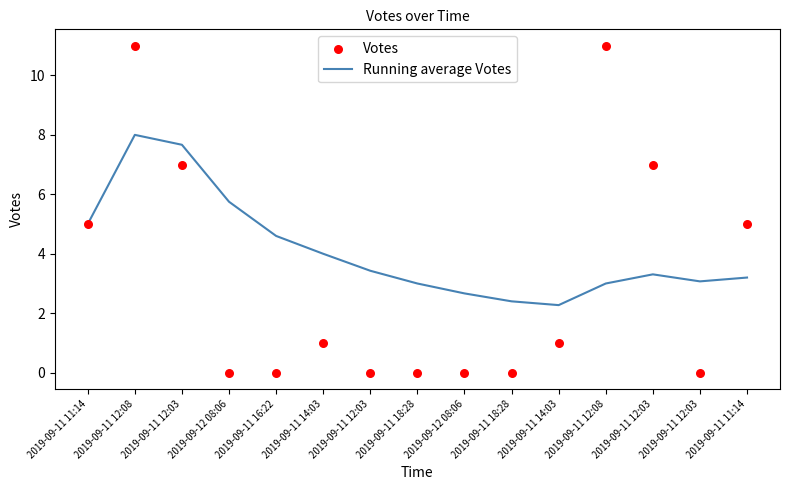

Which series has the largest total across all categories?

Running average Votes